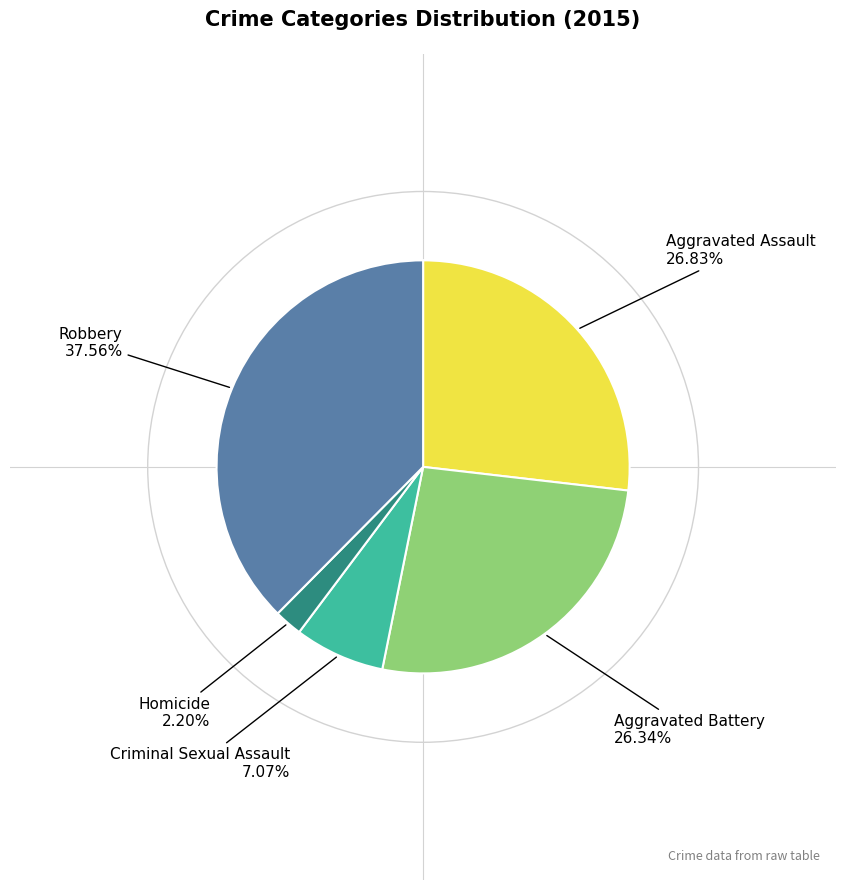

Is there any slice that represents more than half of the pie?

No